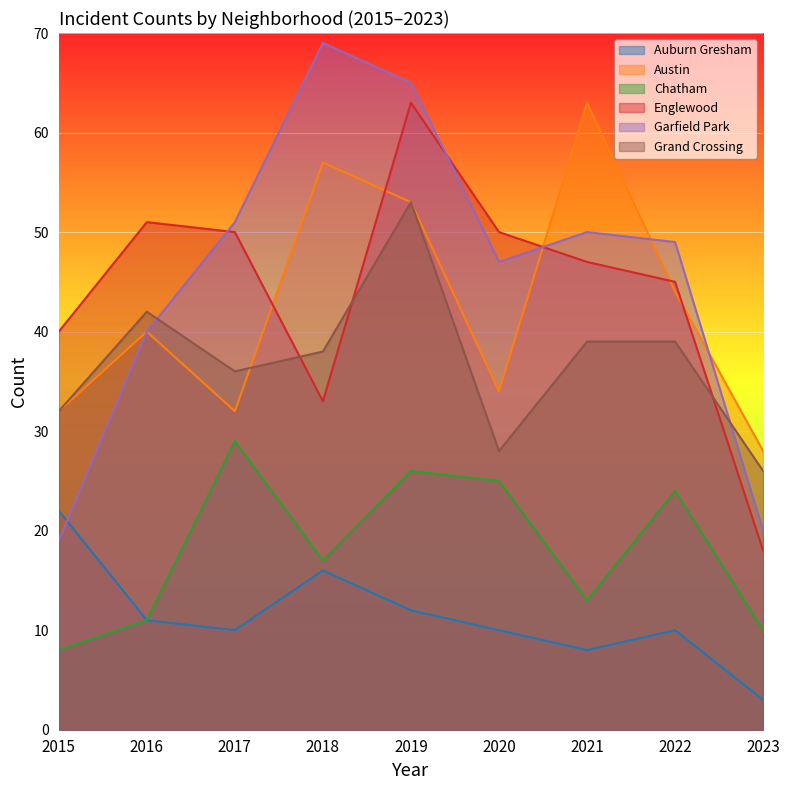

What is the sum of the Englewood values at 2020 and 2021?

97